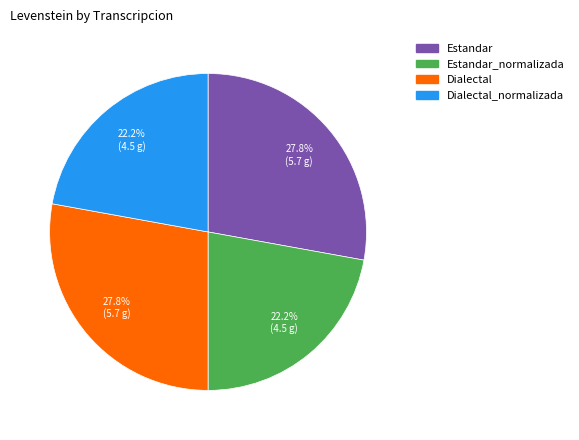

How many slices are in this pie chart?

4